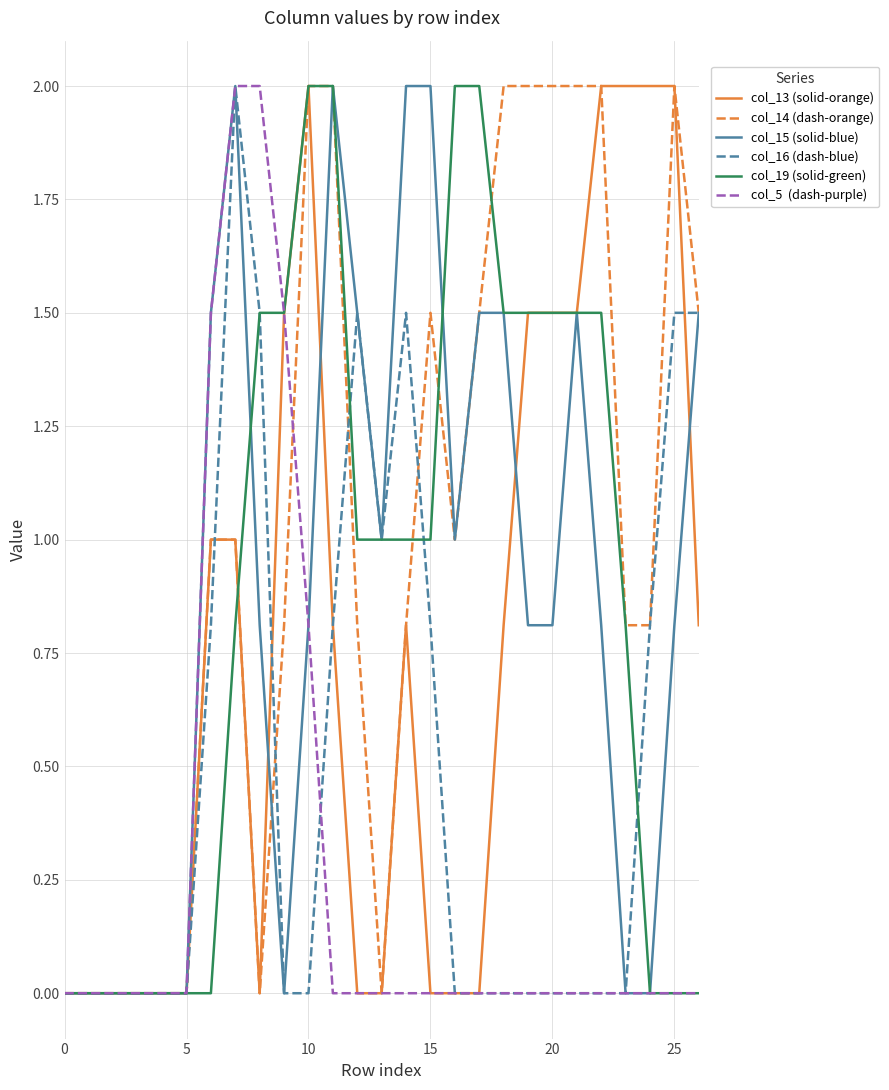

What is the greatest value displayed?

2.0